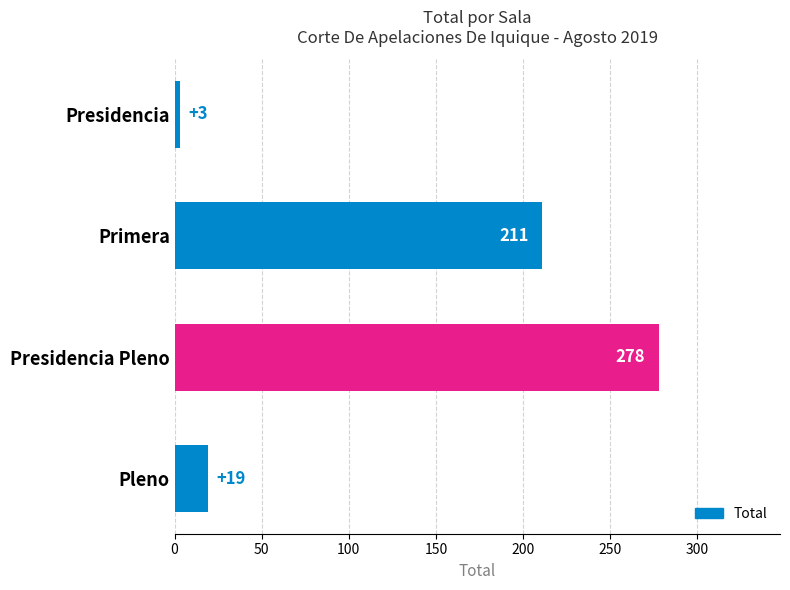

What is the ratio of the value at Pleno to the value at Presidencia?

6.3